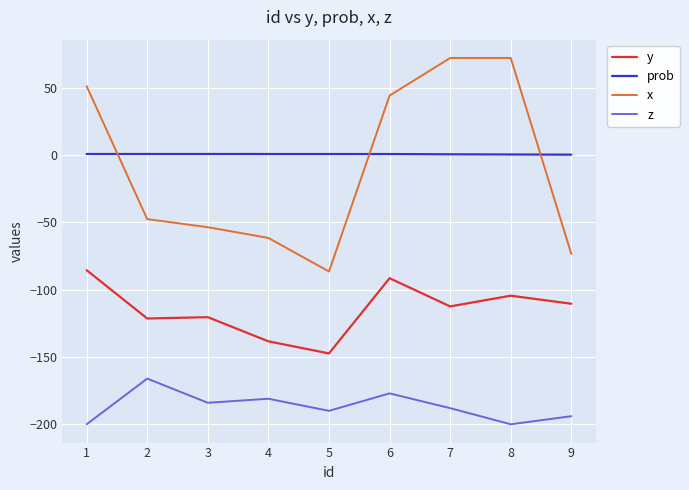

Is the value of y at 5 greater than the value of x at 3?

No